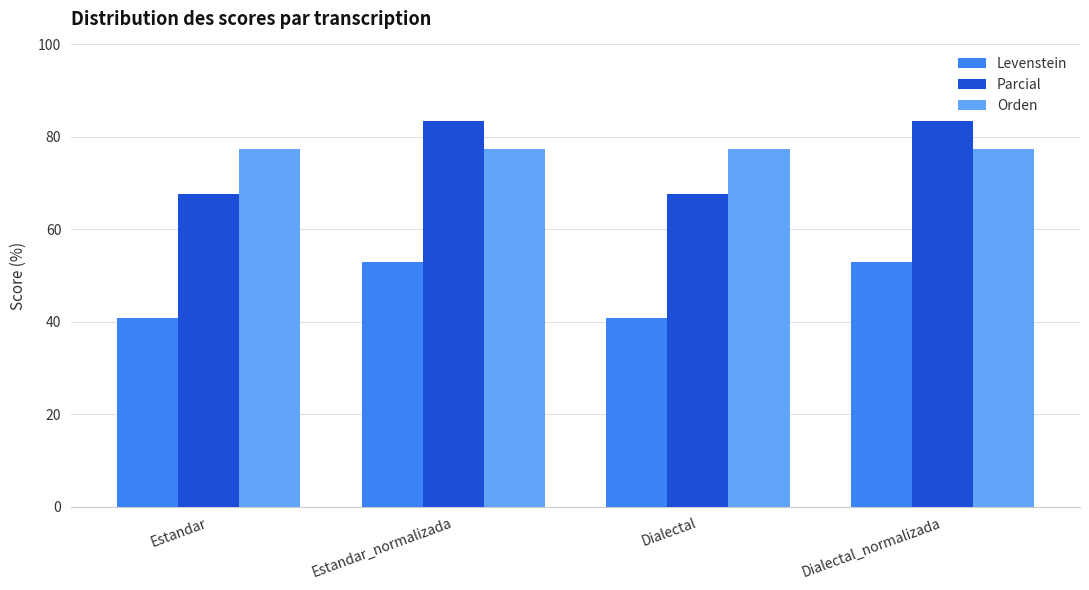

What are all the series names shown in the legend?

Levenstein, Parcial, Orden